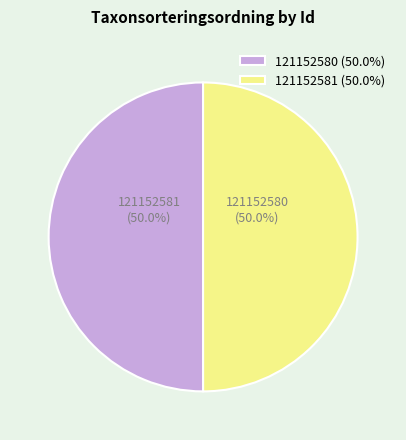

Do 121152580 and 121152581 together represent more than half of the pie?

Yes